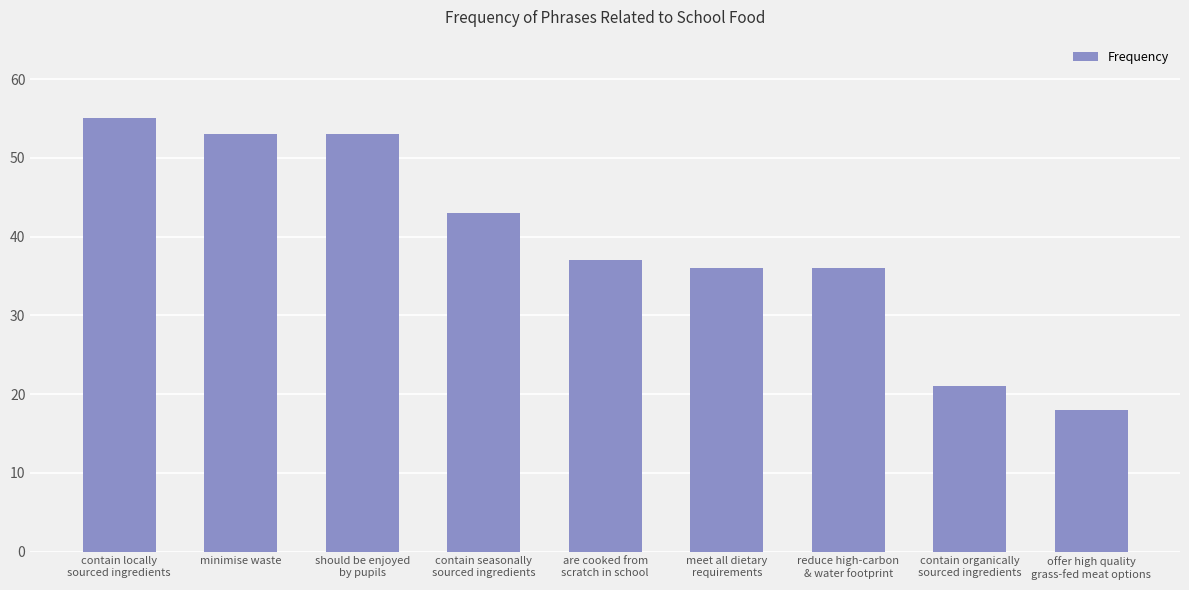

Is it true that the value at offer high quality
grass-fed meat options is 18?

True